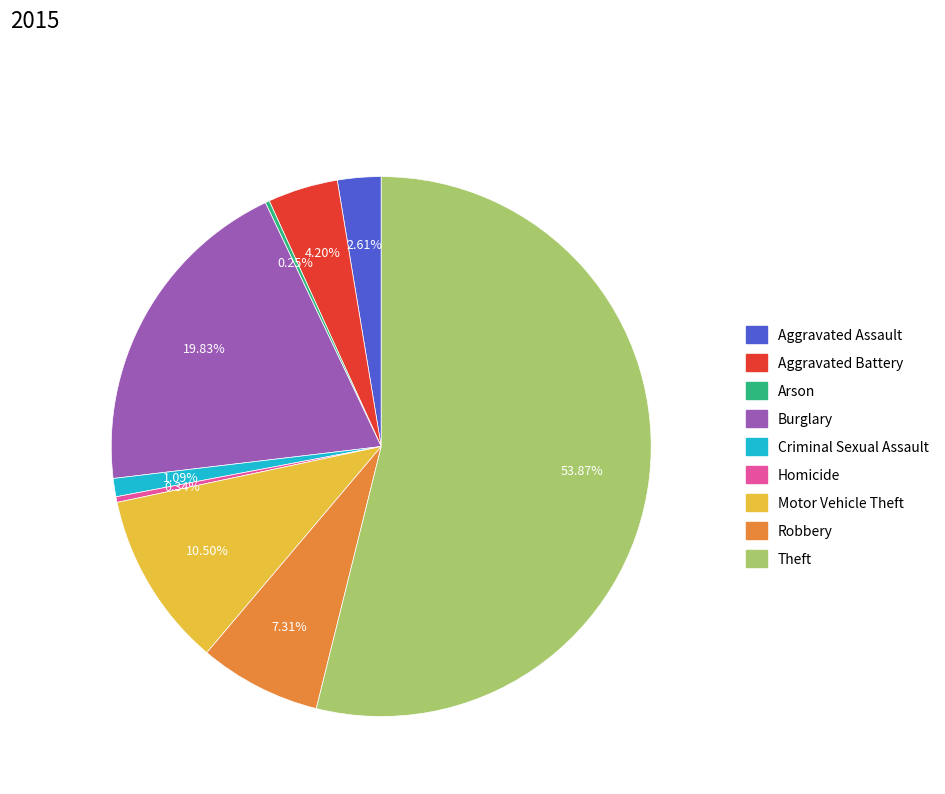

Is it true that Aggravated Battery is 16% of the pie?

False